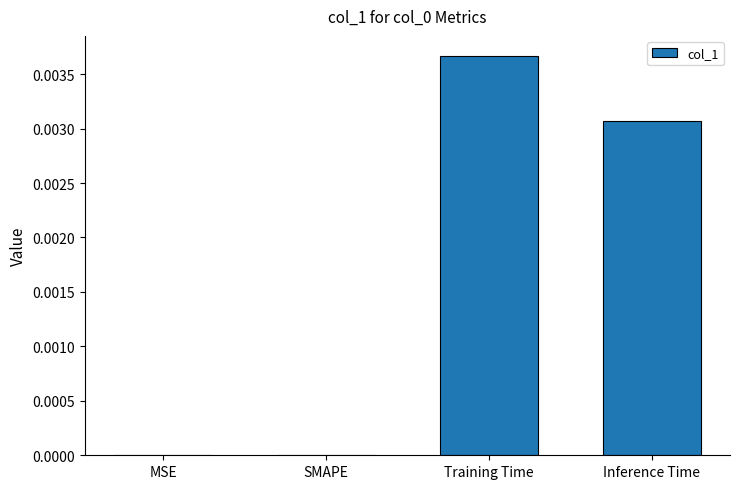

The chart shows a value of 0.0 at MSE. True or false?

True